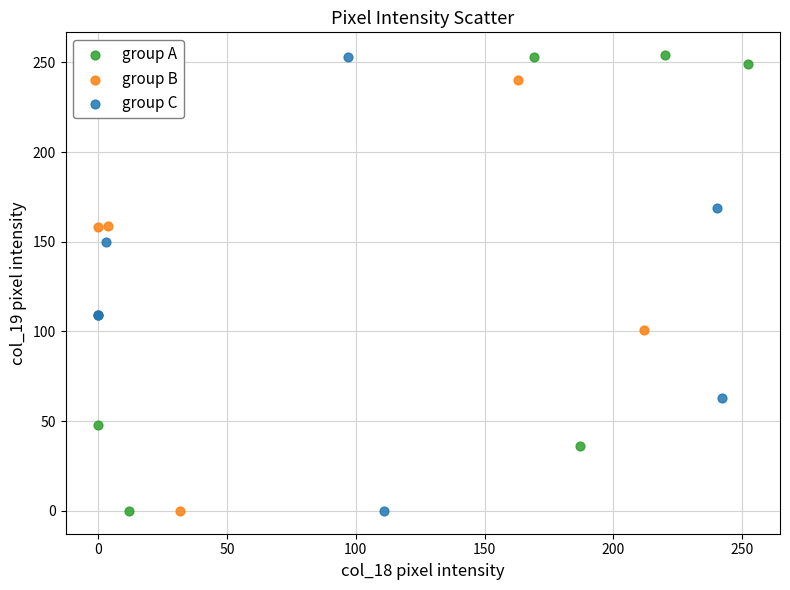

What are all the series names shown in the legend?

group A, group B, group C